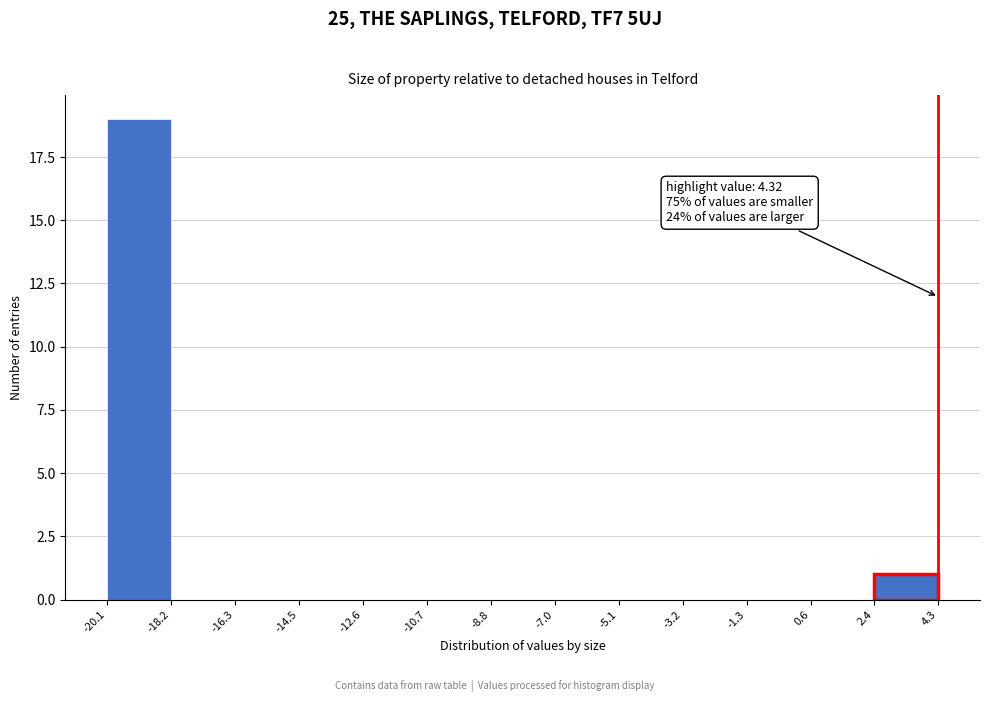

Over which range of the x-axis is the bar tallest?

-20.1 to -18.2